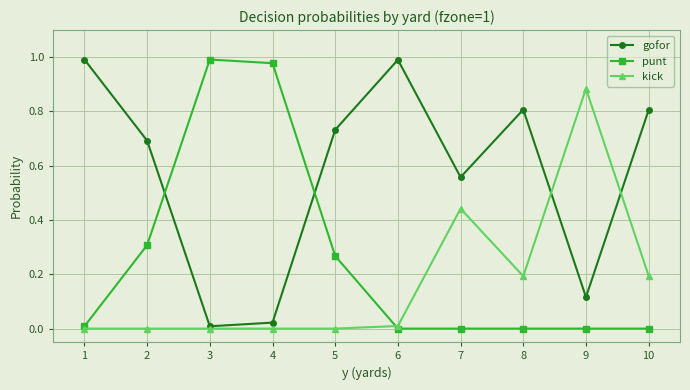

List the series in order of their overall mean, lowest first.

kick, punt, gofor